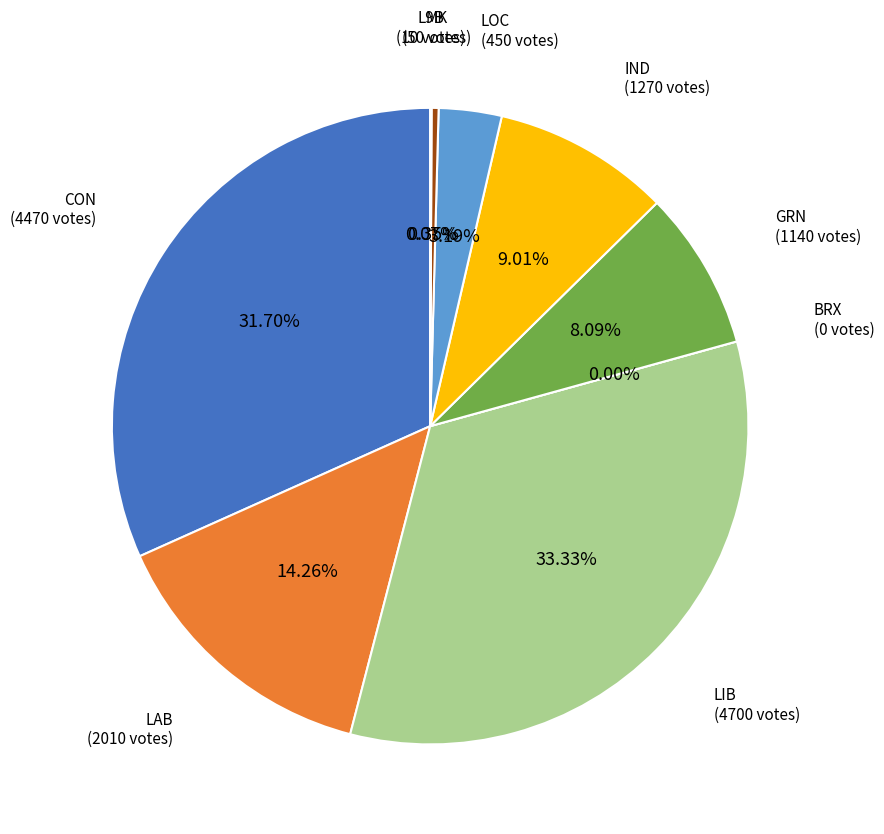

Rank the categories by value from highest to lowest.

LIB, CON, LAB, IND, GRN, LOC, MK, L9B, BRX